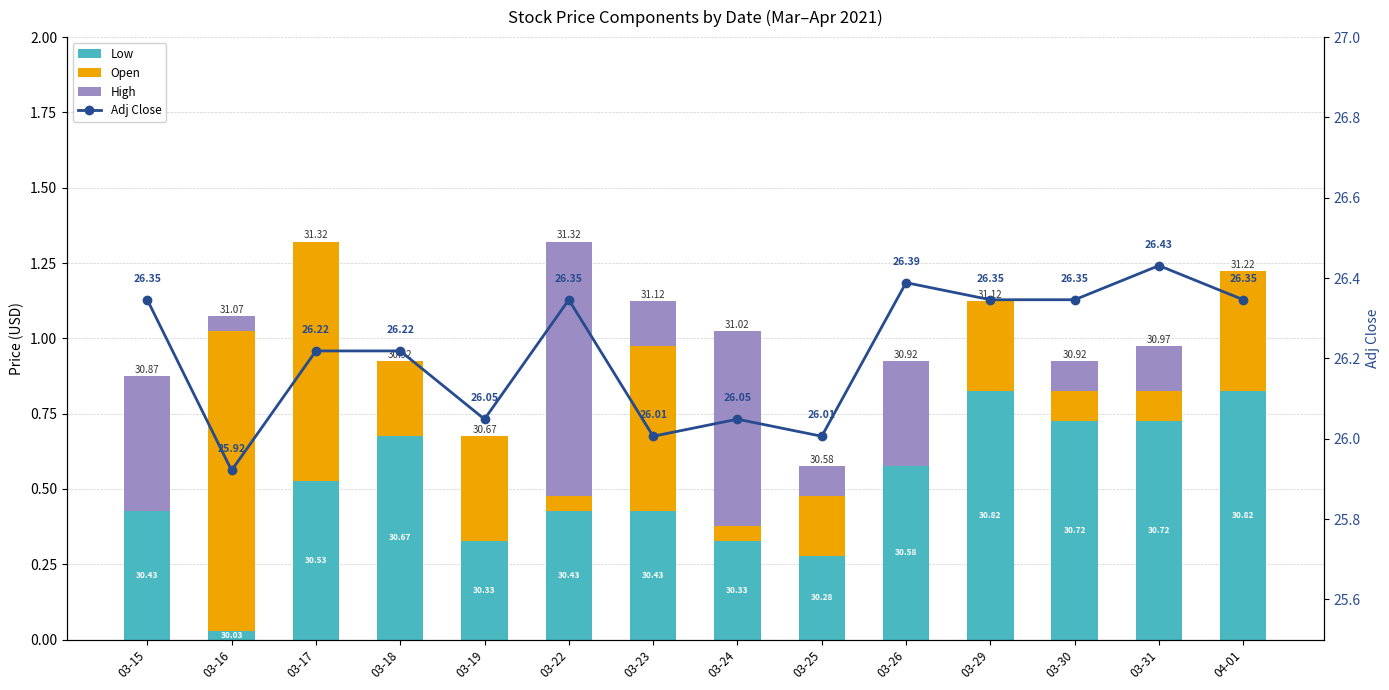

At which category is the sum across all series the highest?

03-22